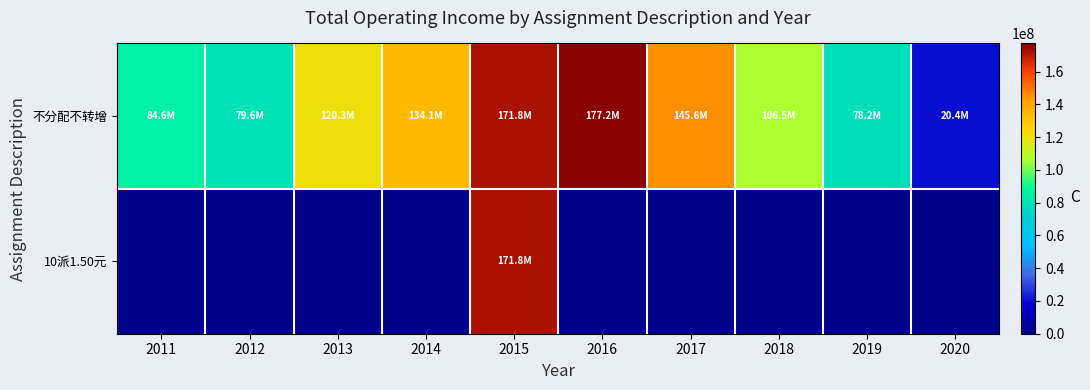

At how many categories does at least one series exceed 73859222?

9